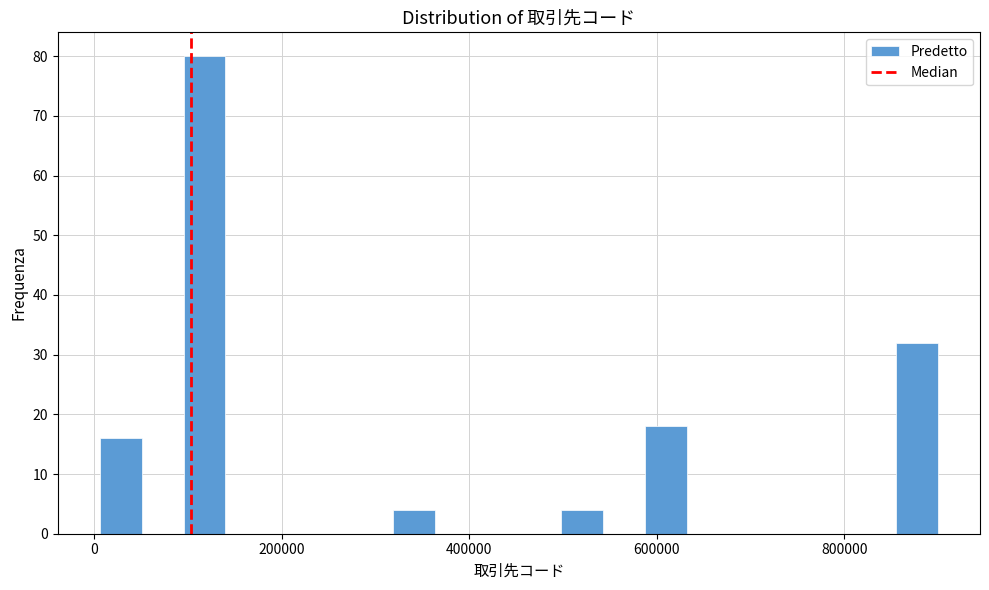

Around what value on the x-axis is the tallest bar? Give the approximate position of its centre, as read against the axis.

120000